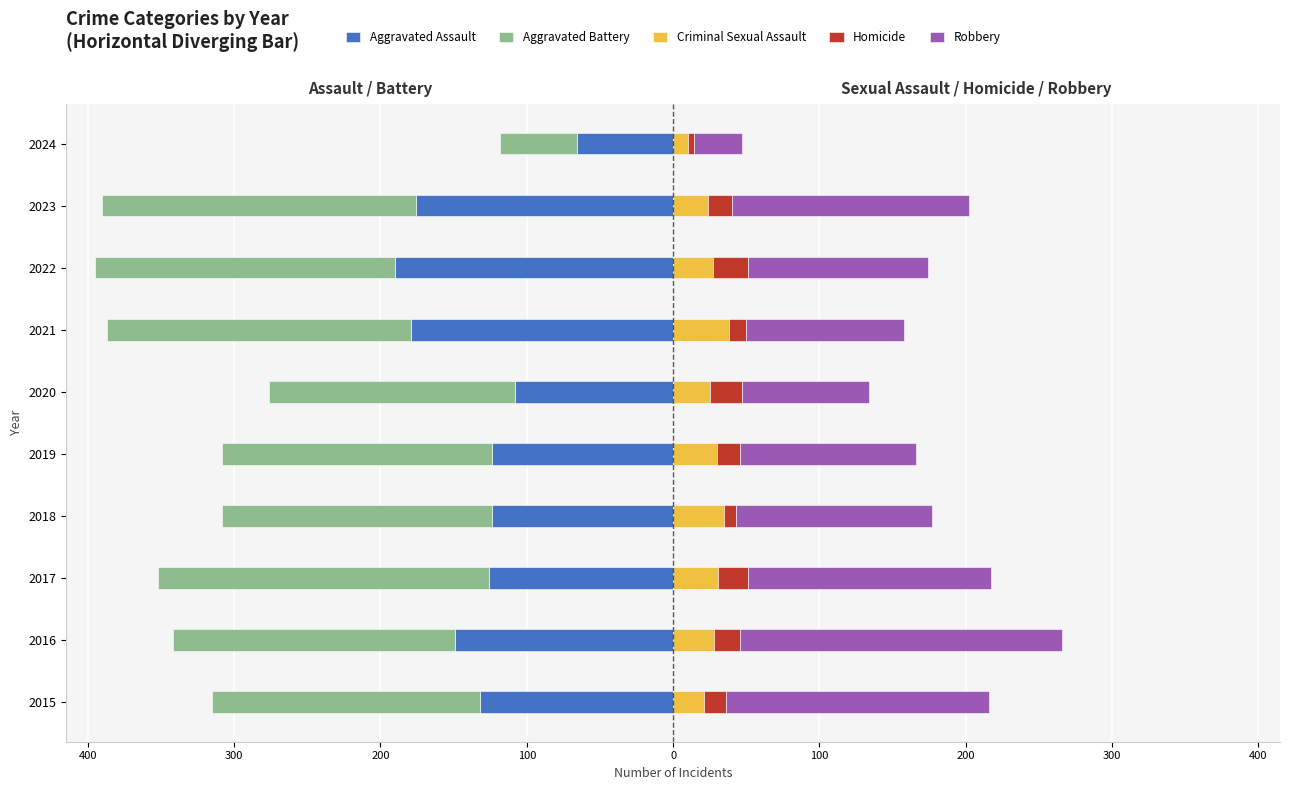

How many data points in Homicide are above 16?

4